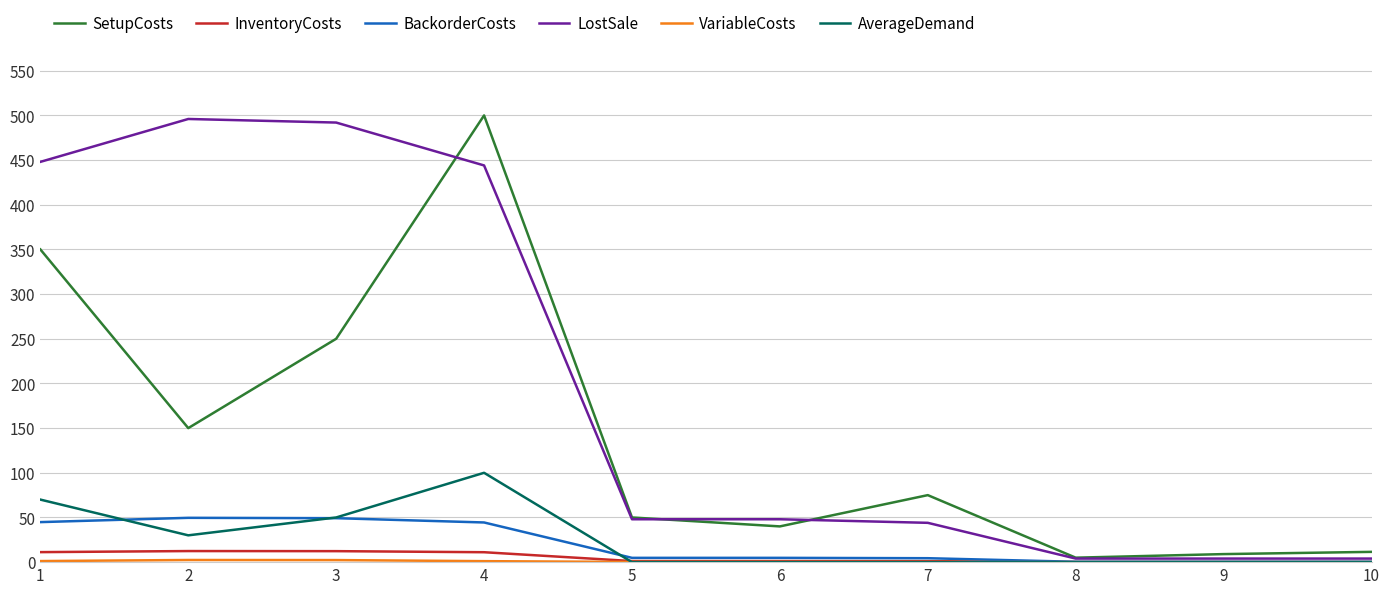

The value of AverageDemand at 5 is 45.2. True or false?

False